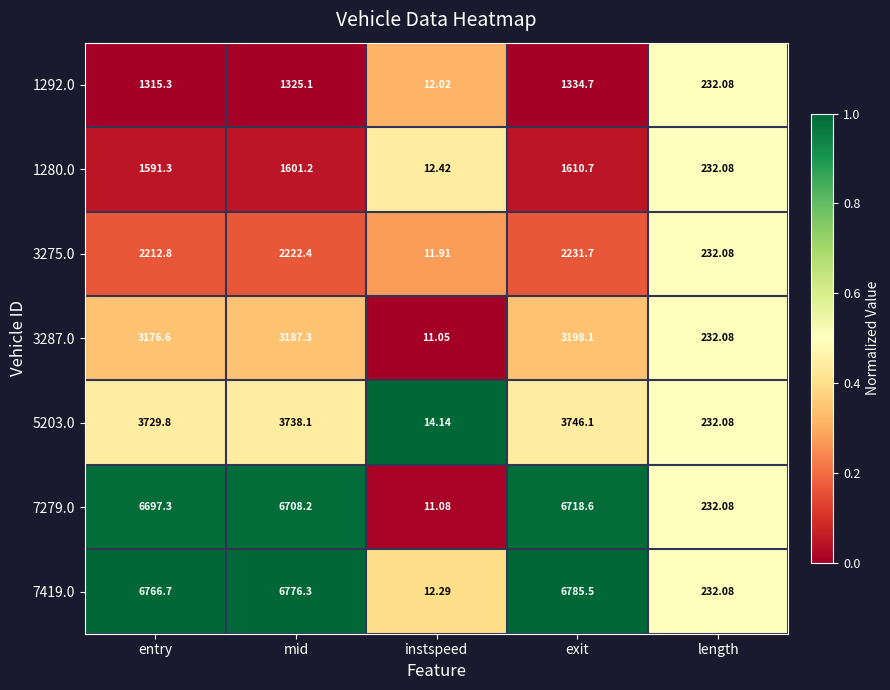

At which category does the chart reach its peak across all series?

exit